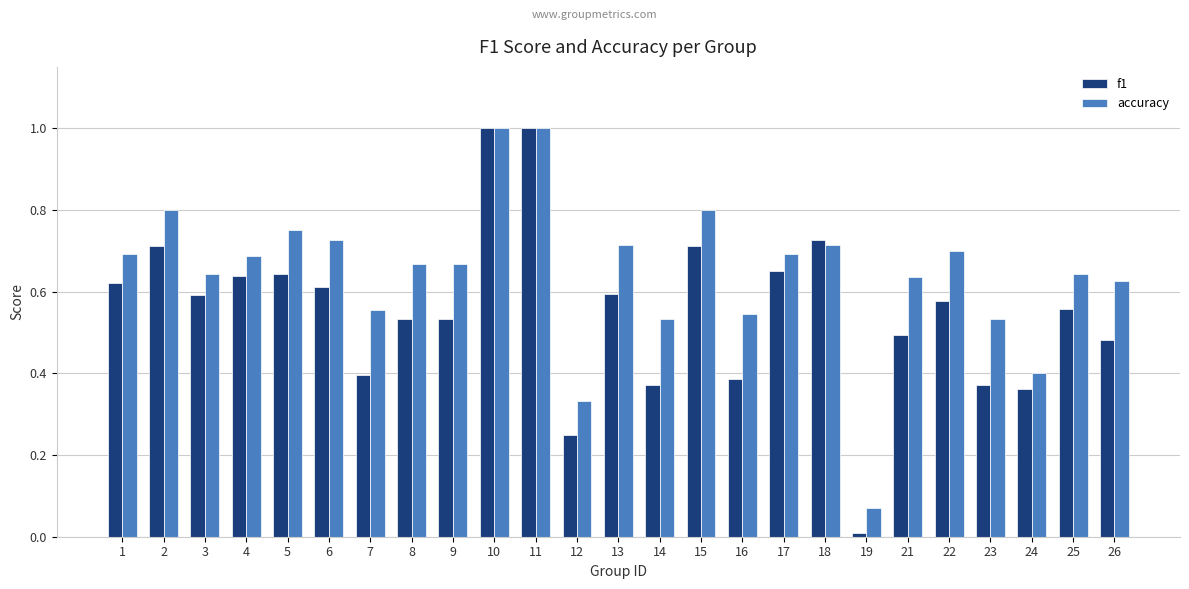

What are all the series names shown in the legend?

f1, accuracy